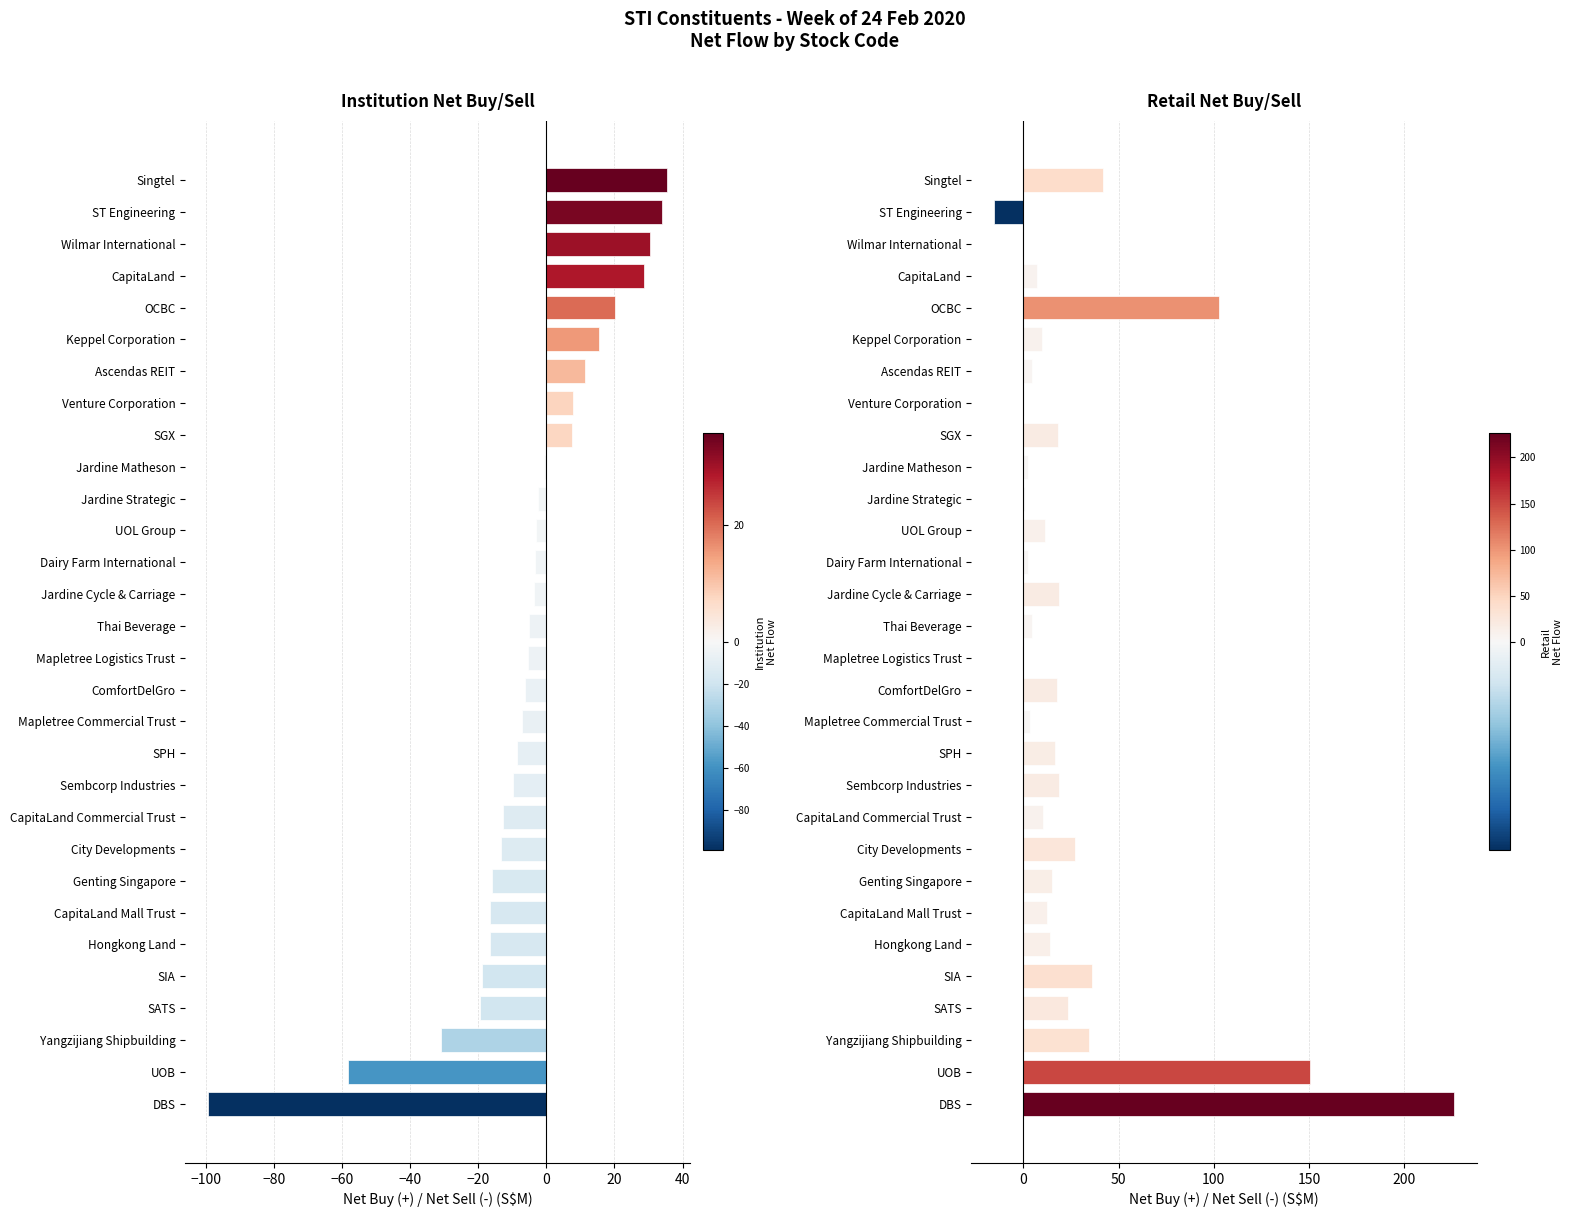

Which series changed the most between 5 and 25?

retail